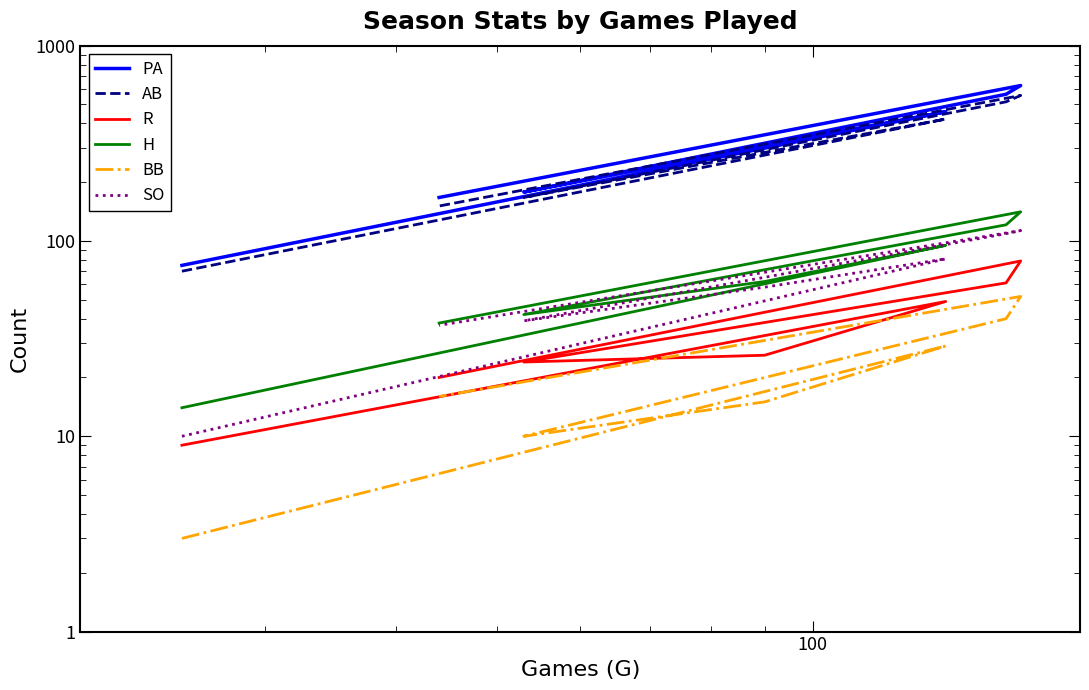

Where is H nearest to the value 77?

100